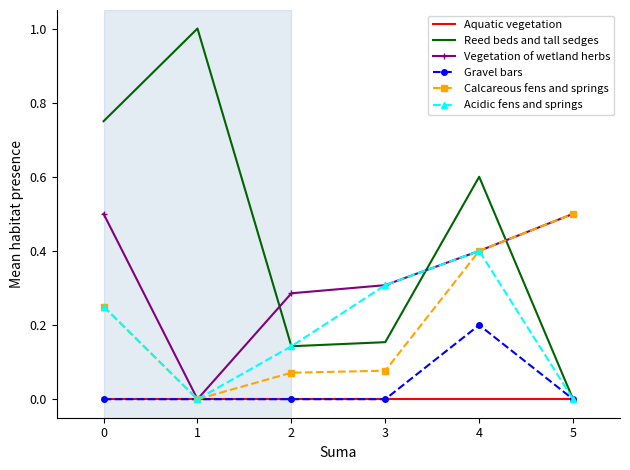

Which series changed the most between 2 and 4?

Reed beds and tall sedges